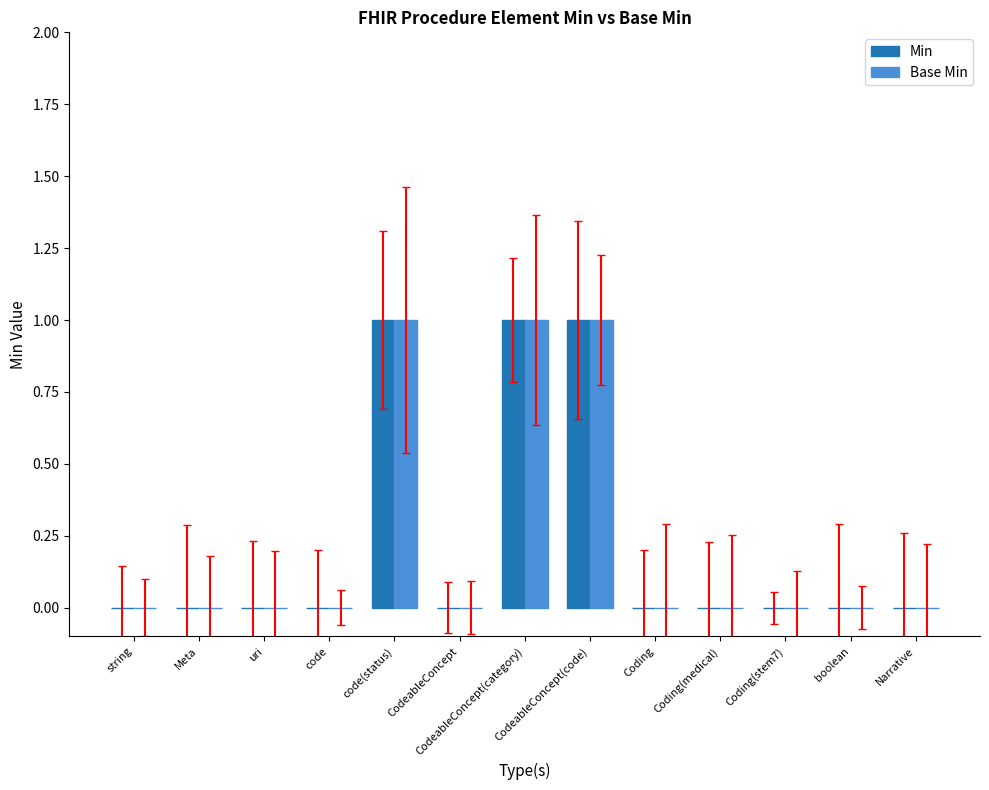

Reading left to right, what are all the values shown in this chart?

Min: 0	0	0	0	1	0	1	1	0	0	0	0	0
Base Min: 0	0	0	0	1	0	1	1	0	0	0	0	0